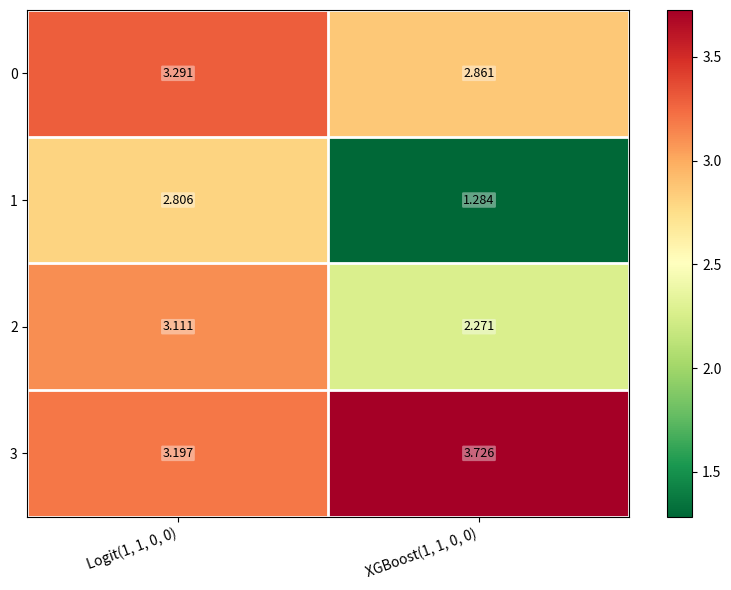

Is the value of 1 at Logit(1, 1, 0, 0) greater than the value of 3 at Logit(1, 1, 0, 0)?

No